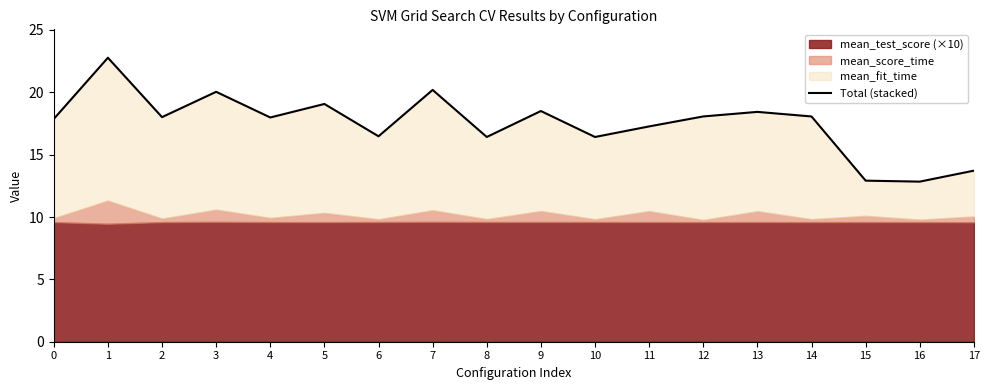

What is the average value?

17.5